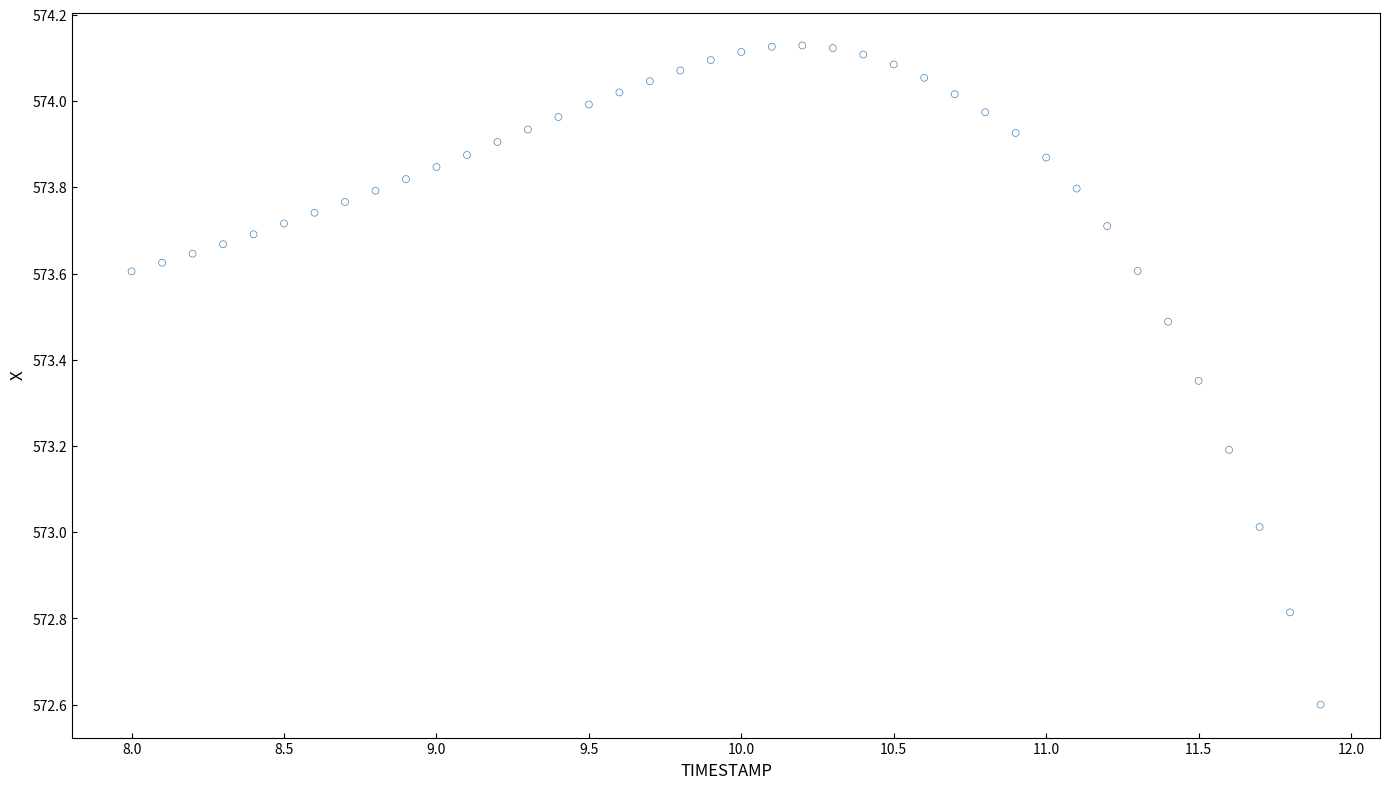

What is the range of X values (max minus min)?

3.9